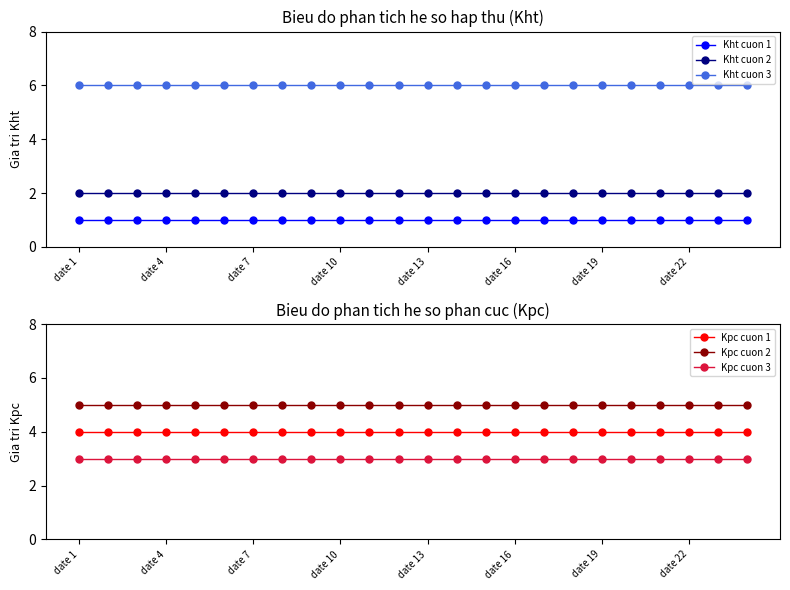

True or false: Kpc cuon 2 and Kht cuon 2 intersect in this chart.

False